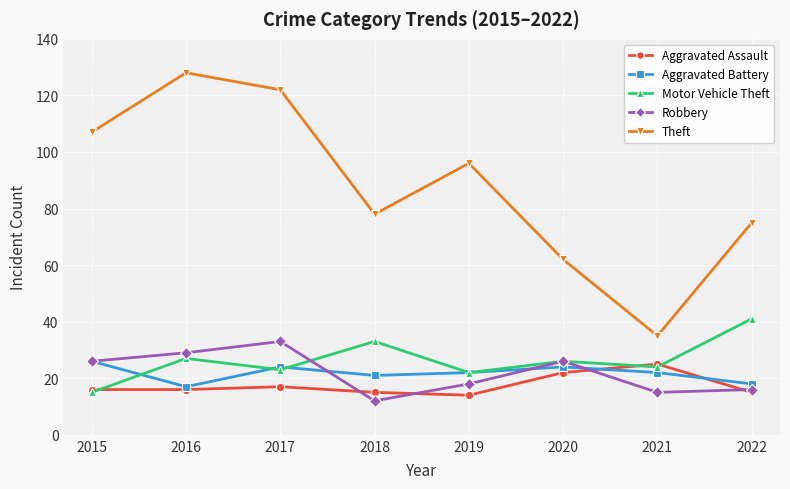

Reading left to right, list all the values displayed in this chart.

Aggravated Assault: 2015=16	2016=16	2017=17	2018=15	2019=14	2020=22	2021=25	2022=15
Aggravated Battery: 2015=26	2016=17	2017=24	2018=21	2019=22	2020=24	2021=22	2022=18
Motor Vehicle Theft: 2015=15	2016=27	2017=23	2018=33	2019=22	2020=26	2021=24	2022=41
Robbery: 2015=26	2016=29	2017=33	2018=12	2019=18	2020=26	2021=15	2022=16
Theft: 2015=107	2016=128	2017=122	2018=78	2019=96	2020=62	2021=35	2022=75